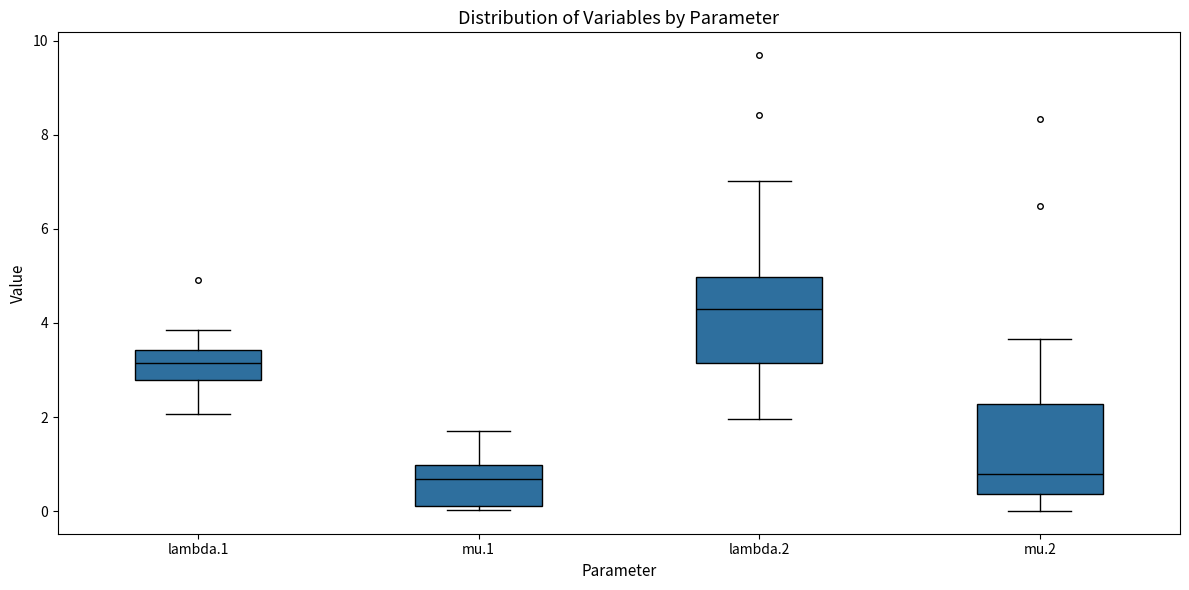

Reading left to right, read every box against the y-axis: the position of its median line, the range the box covers, and the ends of its whiskers. The values are not printed on the chart, so give them approximately, as read against the axis.

lambda.1: median 3.2, box 2.8 to 3.4, whiskers 2.0 to 3.8
mu.1: median 0.6, box 0.2 to 1.0, whiskers 0.0 to 1.8
lambda.2: median 4.2, box 3.2 to 5.0, whiskers 2.0 to 7.0
mu.2: median 0.8, box 0.4 to 2.2, whiskers 0.0 to 3.6